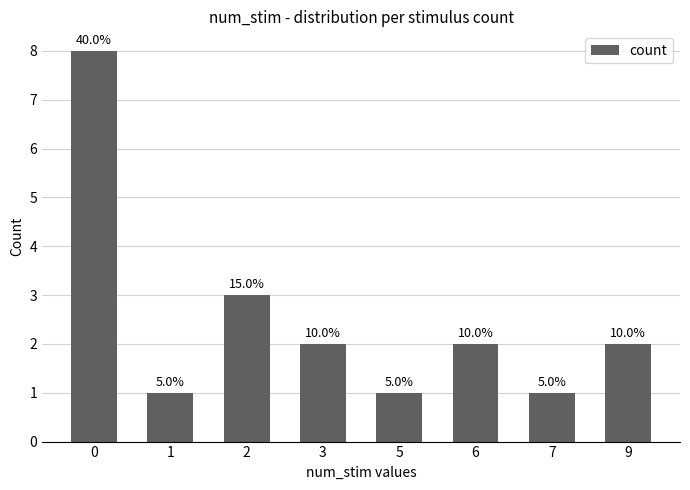

Does the chart contain stacked bars?

No